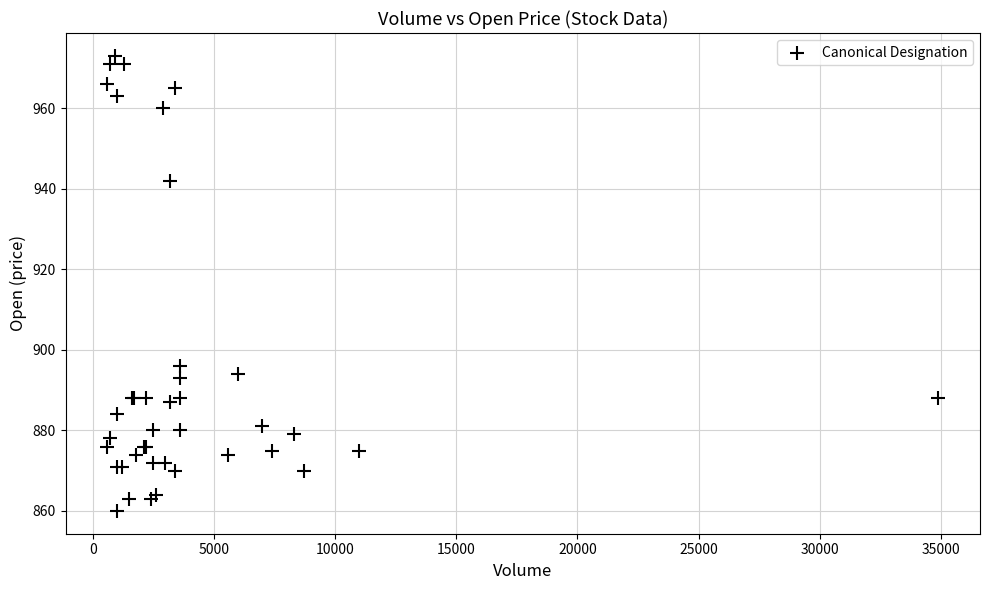

What Y value in the scatter plot is closest to 916?

896